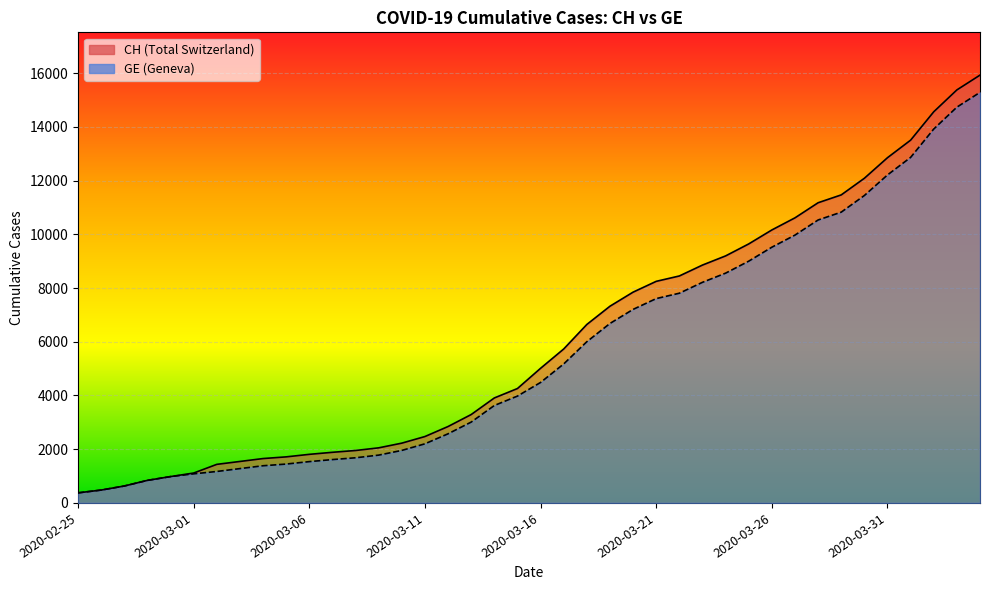

Reading right to left, what are all the values shown in this chart?

CH: 15926	15375	14561	13505	12852	12086	11467	11175	10613	10162	9642	9196	8855	8449	8249	7847	7323	6644	5731	5012	4259	3908	3291	2845	2472	2226	2051	1952	1885	1809	1715	1652	1544	1436	1113	981	840	630	479	375
GE: 15284	14733	13919	12863	12210	11444	10825	10533	9971	9520	9000	8554	8213	7807	7607	7205	6681	6002	5174	4485	3978	3627	3010	2574	2201	1955	1780	1681	1614	1538	1447	1384	1278	1171	1083	981	840	630	479	375